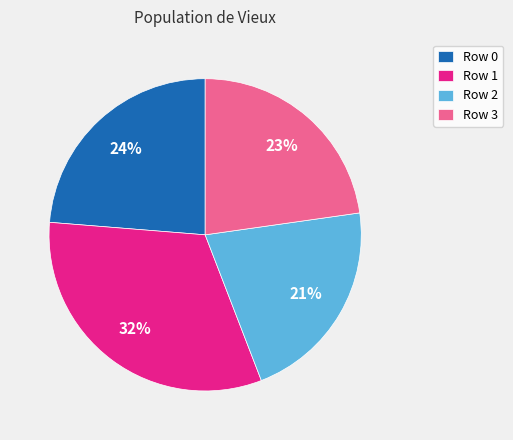

Between Row 3 and Row 2, which is larger?

Row 3